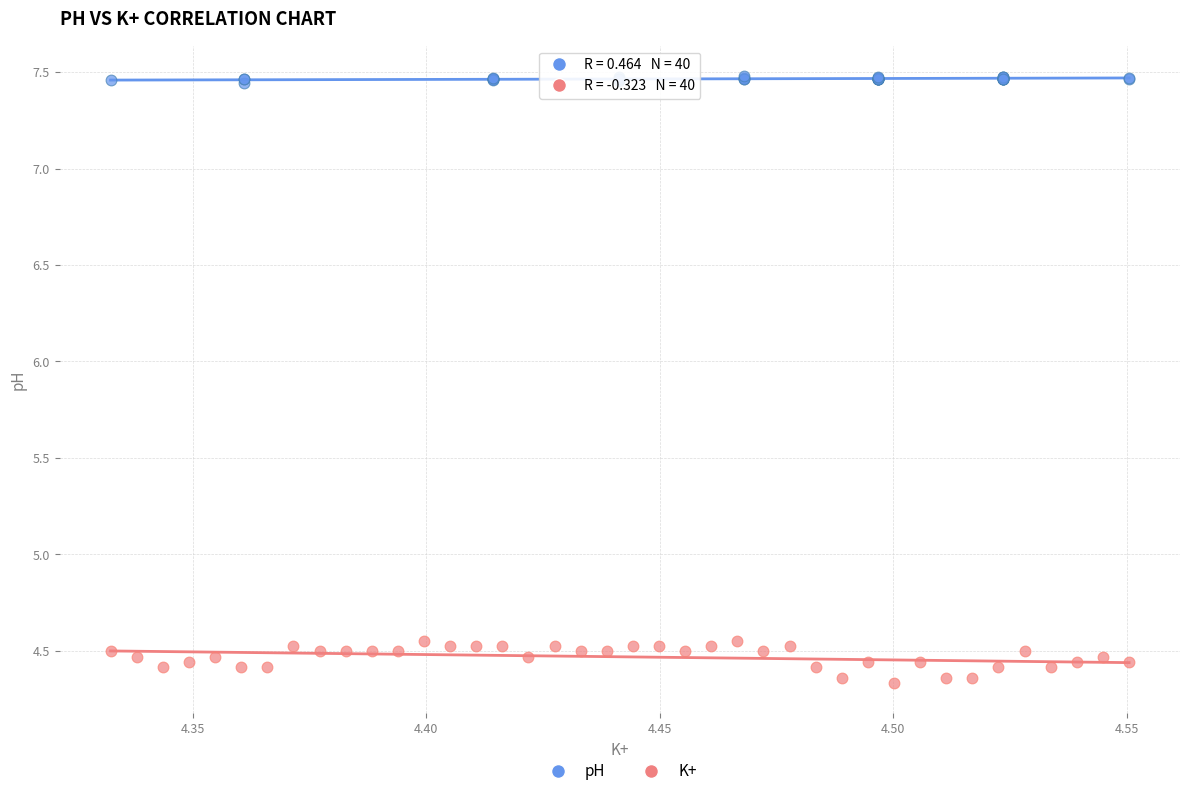

Which series has the largest Y range (max minus min)?

K+